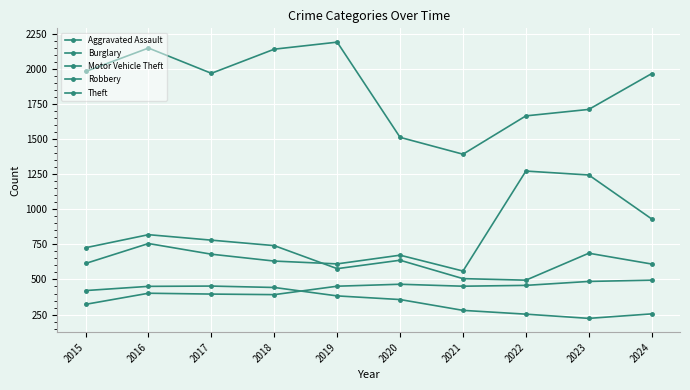

Count the number of categories in the chart.

10